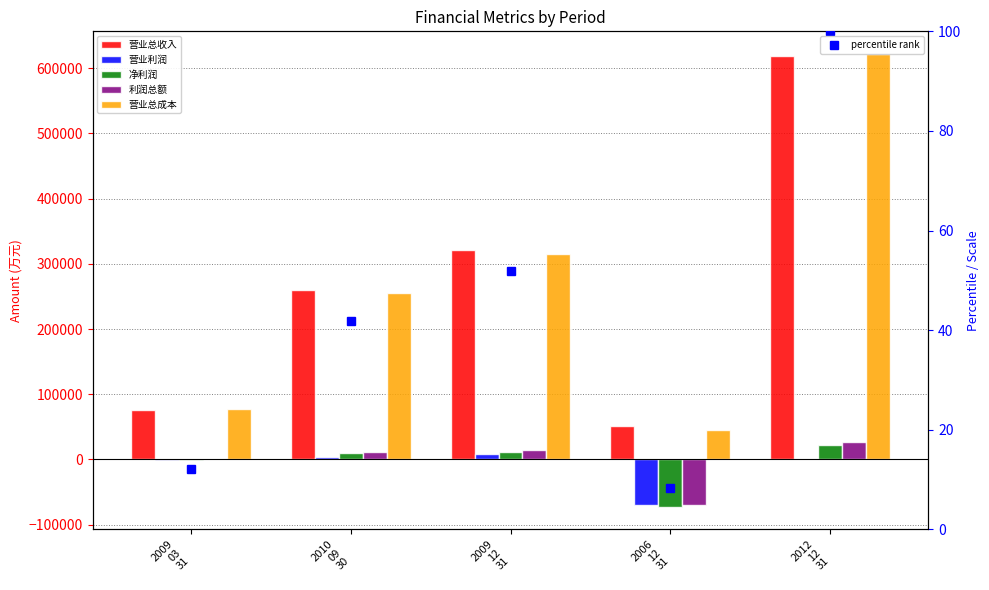

Reading left to right, list all the values displayed in this chart.

营业总收入: 2009
03
31=75216.0	2010
09
30=259090.0	2009
12
31=321107.0	2006
12
31=51073.0	2012
12
31=618326.0
营业利润: 2009
03
31=-1363.0	2010
09
30=4385.0	2009
12
31=8118.0	2006
12
31=-70716.0	2012
12
31=-145.0
净利润: 2009
03
31=-484.0	2010
09
30=9321.0	2009
12
31=11109.0	2006
12
31=-72576.0	2012
12
31=22202.0
利润总额: 2009
03
31=-138.0	2010
09
30=11560.0	2009
12
31=13690.0	2006
12
31=-70730.0	2012
12
31=27314.0
营业总成本: 2009
03
31=76580.0	2010
09
30=254781.0	2009
12
31=315842.0	2006
12
31=44924.0	2012
12
31=621996.0
percentile rank: 2009
03
31=12.2	2010
09
30=41.9	2009
12
31=51.9	2006
12
31=8.3	2012
12
31=100.0